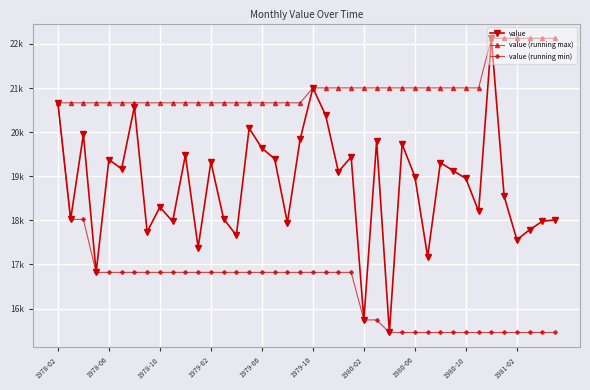

List the series in order of their peak value, highest first.

value, value (running max), value (running min)